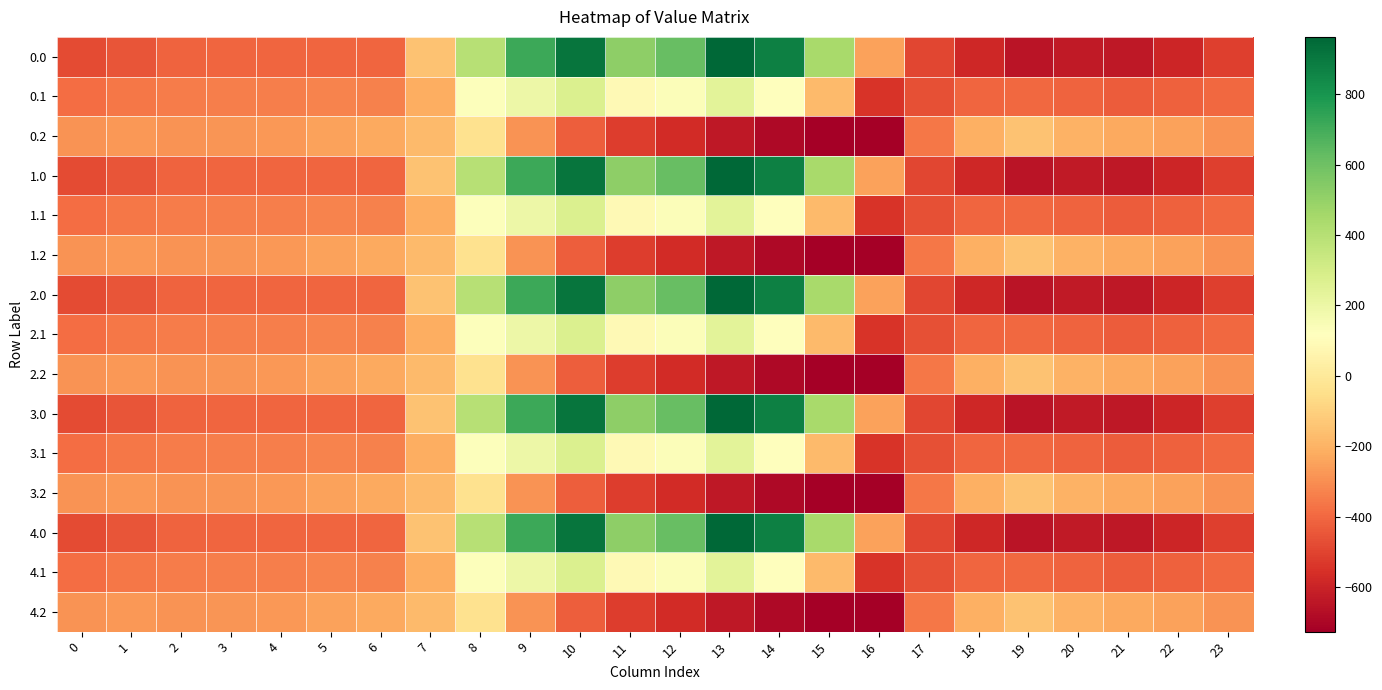

Count the number of categories in the chart.

24